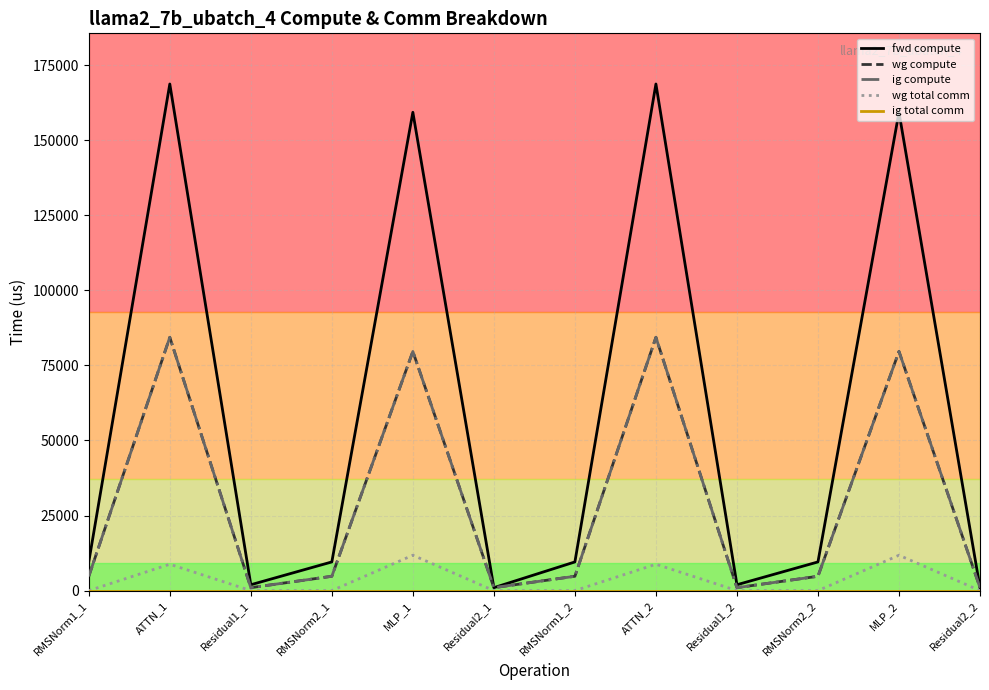

Is this an area chart (filled region under the line)?

No